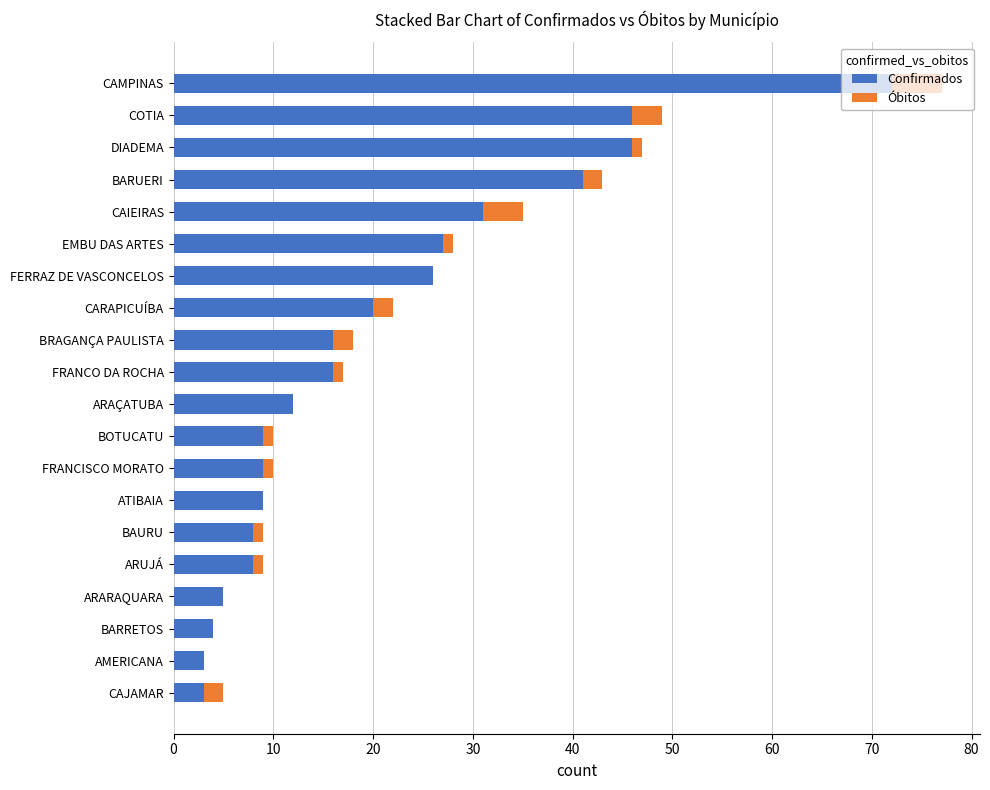

What is the total value across all series at ARARAQUARA?

5